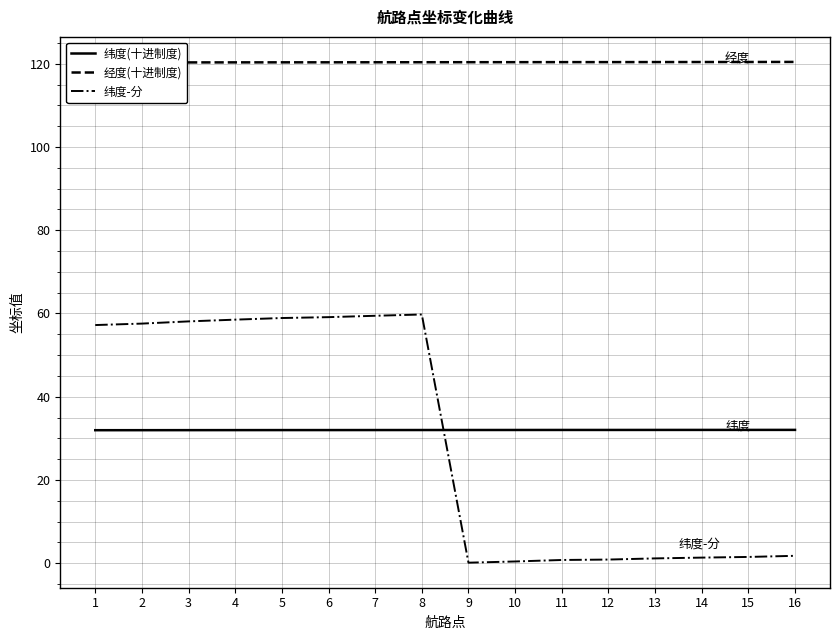

True or false: 纬度(十进制度) has a value of 32.0 at 12.

True